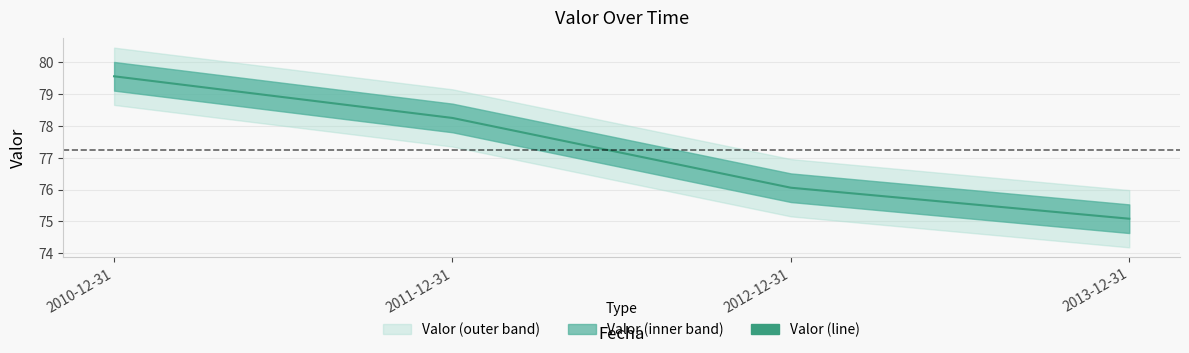

What is the value of the 1st point from the left?

79.6